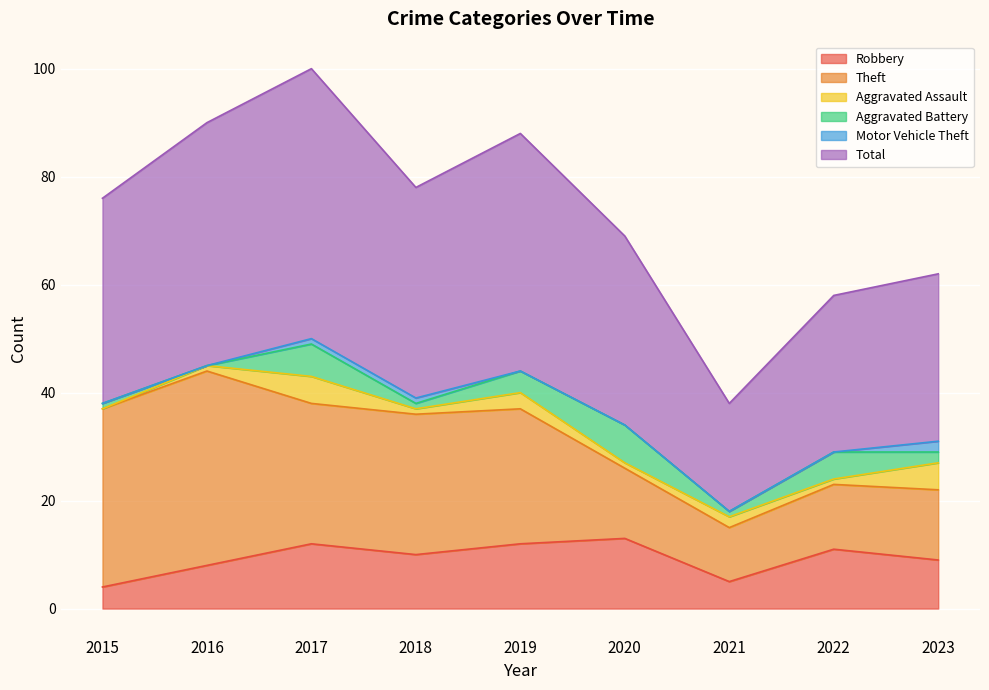

Which has a higher value, 2019 or 2017?

2019